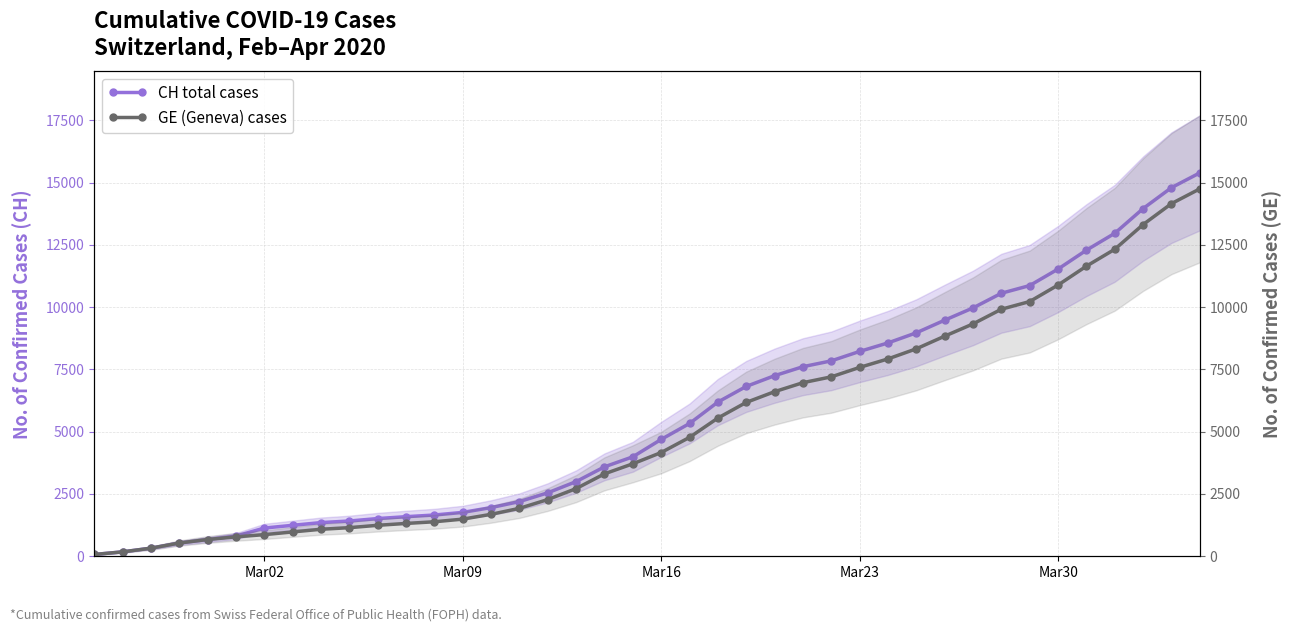

True or false: CH total cases has more than 0 points higher than both neighbors.

False